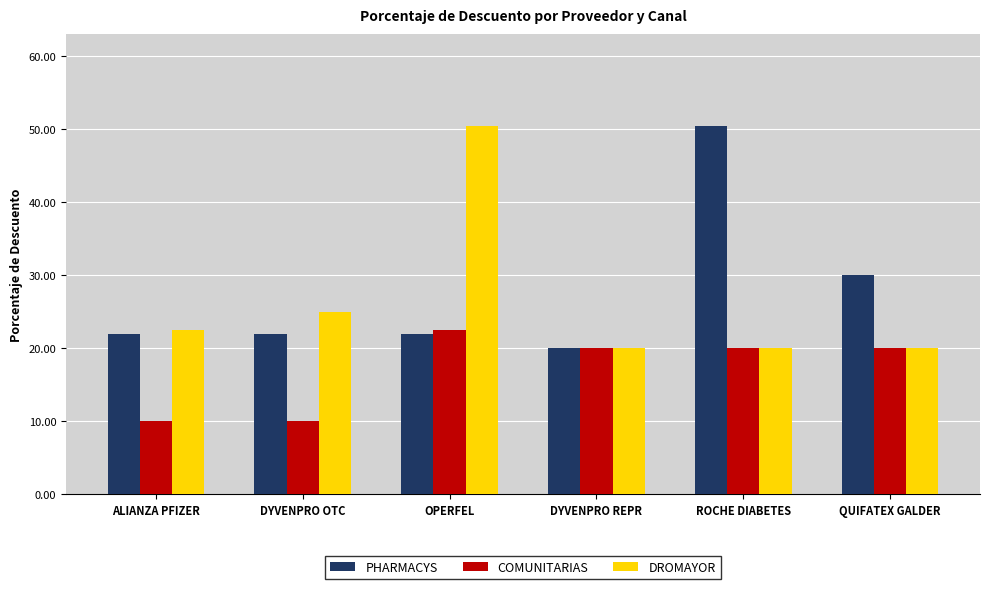

What is the smallest value displayed?

10.0